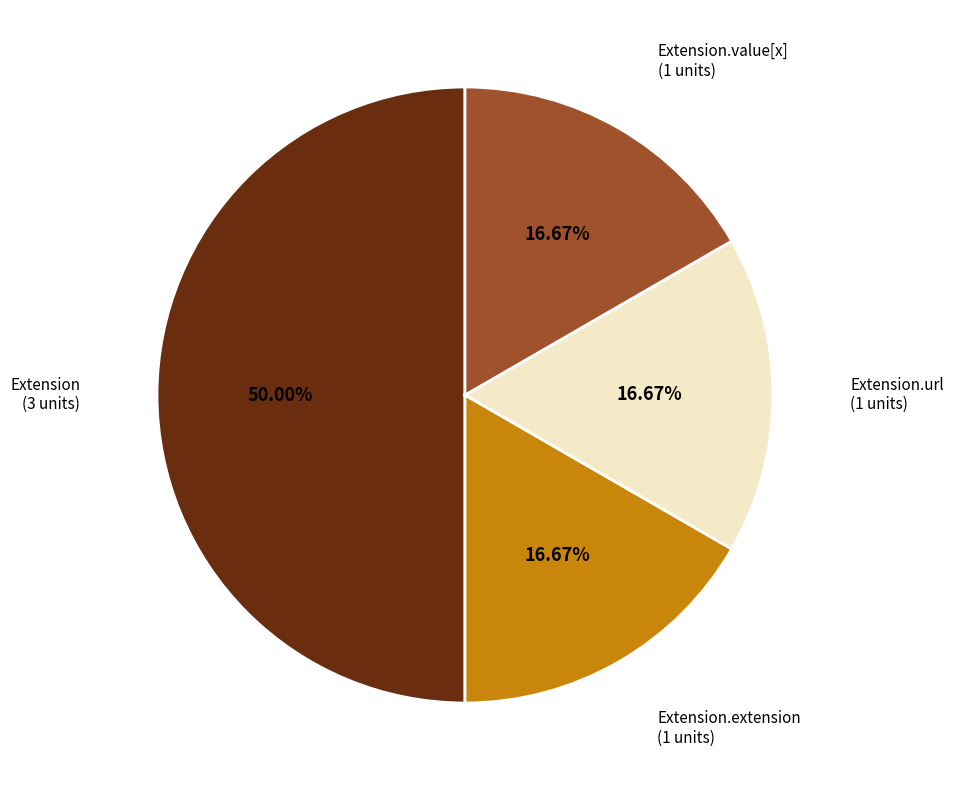

Count the number of slices in the pie.

4